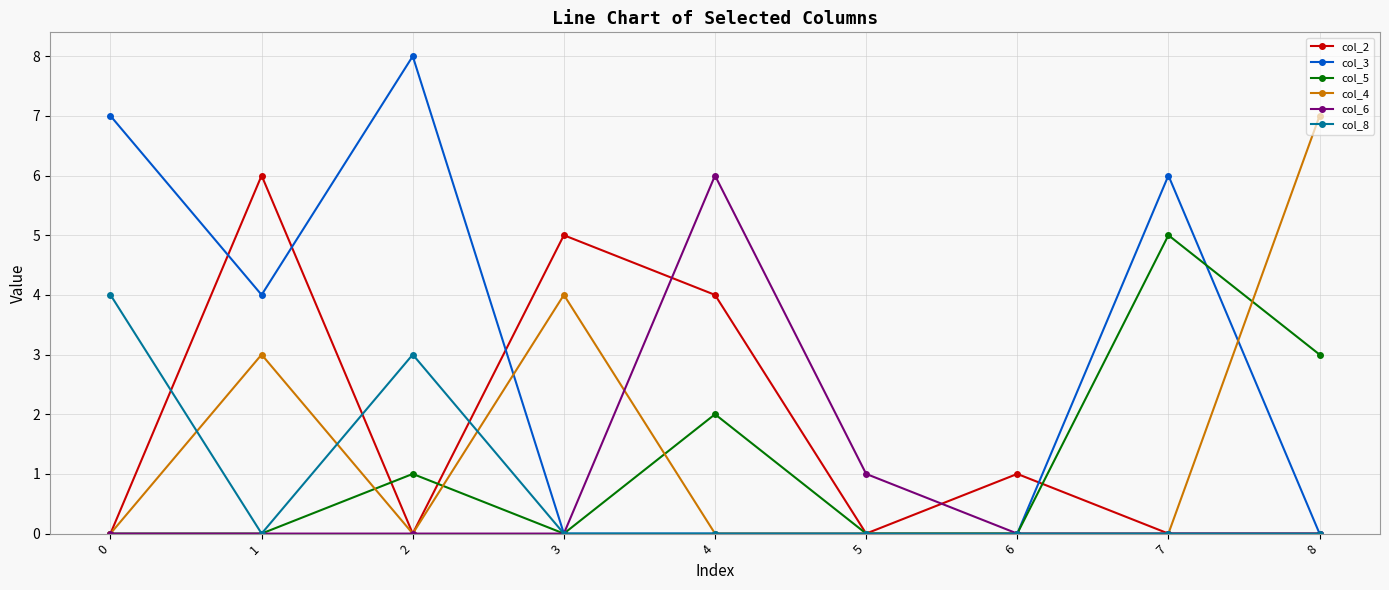

Reading left to right, transcribe all the data shown in this chart.

col_2: 0	6	0	5	4	0	1	0	0
col_3: 7	4	8	0	0	0	0	6	0
col_5: 0	0	1	0	2	0	0	5	3
col_4: 0	3	0	4	0	0	0	0	7
col_6: 0	0	0	0	6	1	0	0	0
col_8: 4	0	3	0	0	0	0	0	0